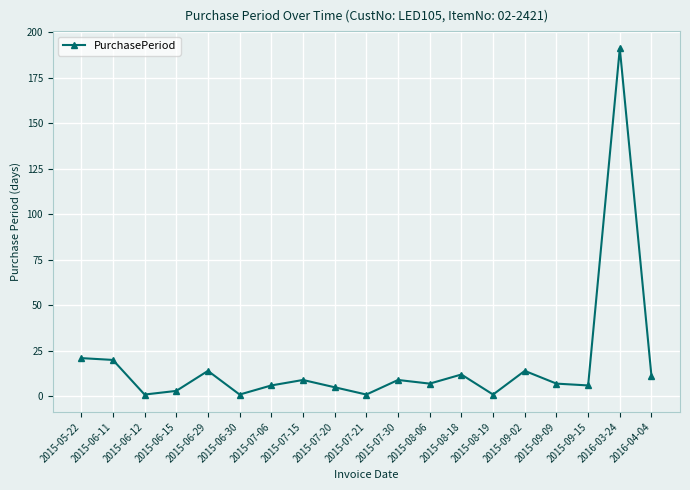

What position from the right is 2016-03-24?

2